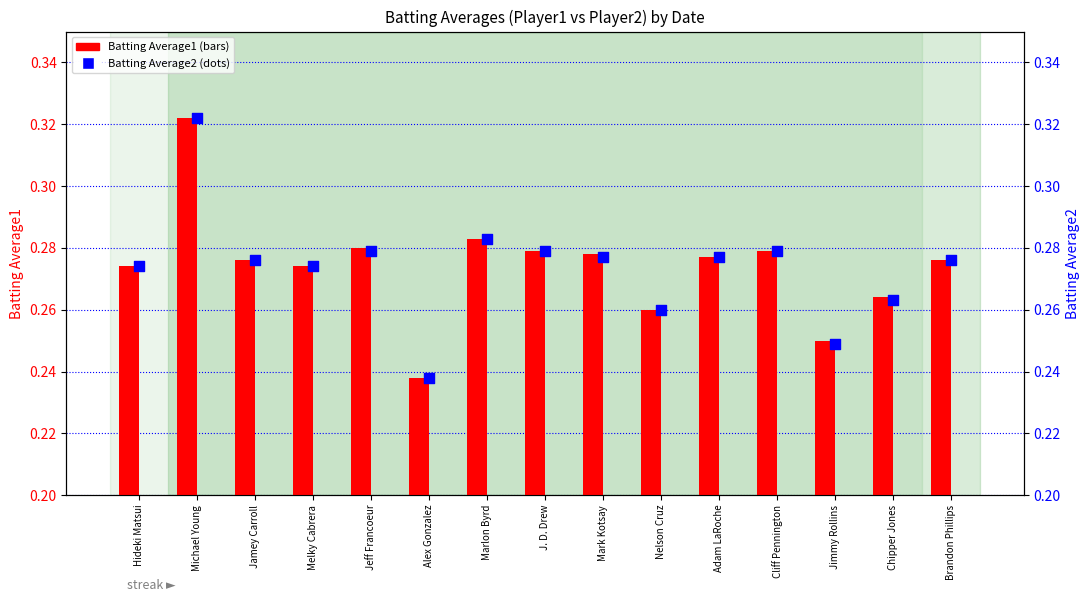

What are all the series names shown in the legend?

Batting Average1, Batting Average2